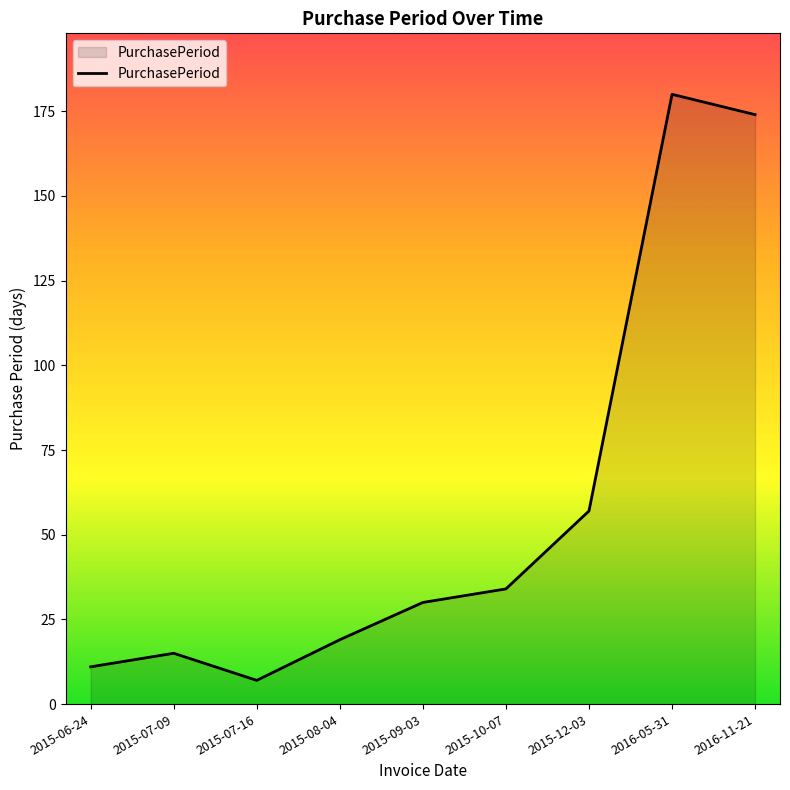

True or false: there are more than 2 points higher than both neighbors.

False